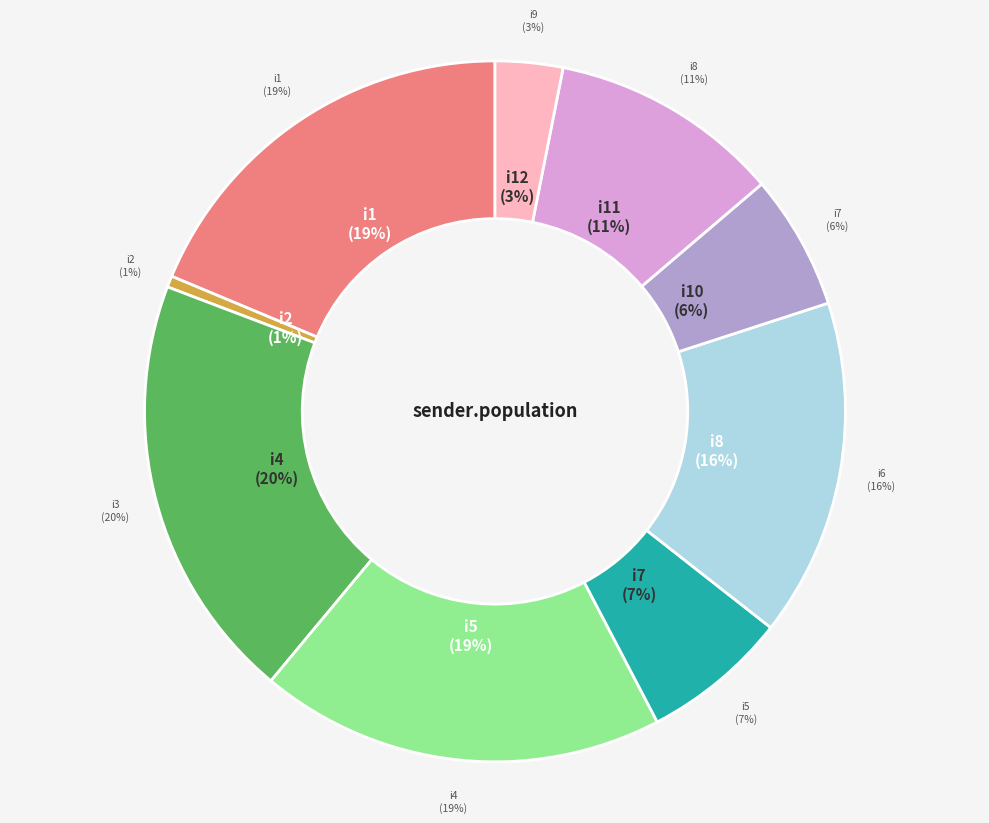

Do i8 and i10 together represent more than half of the pie?

No